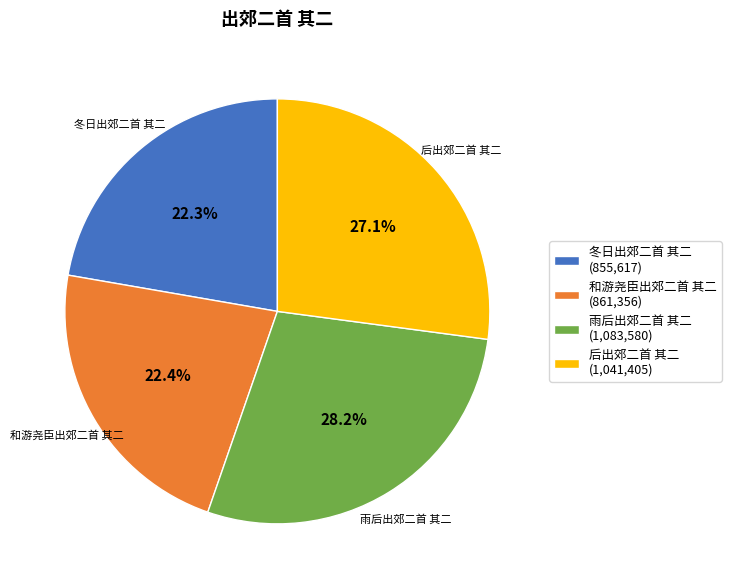

Which category has the biggest portion of the pie?

雨后出郊二首 其二